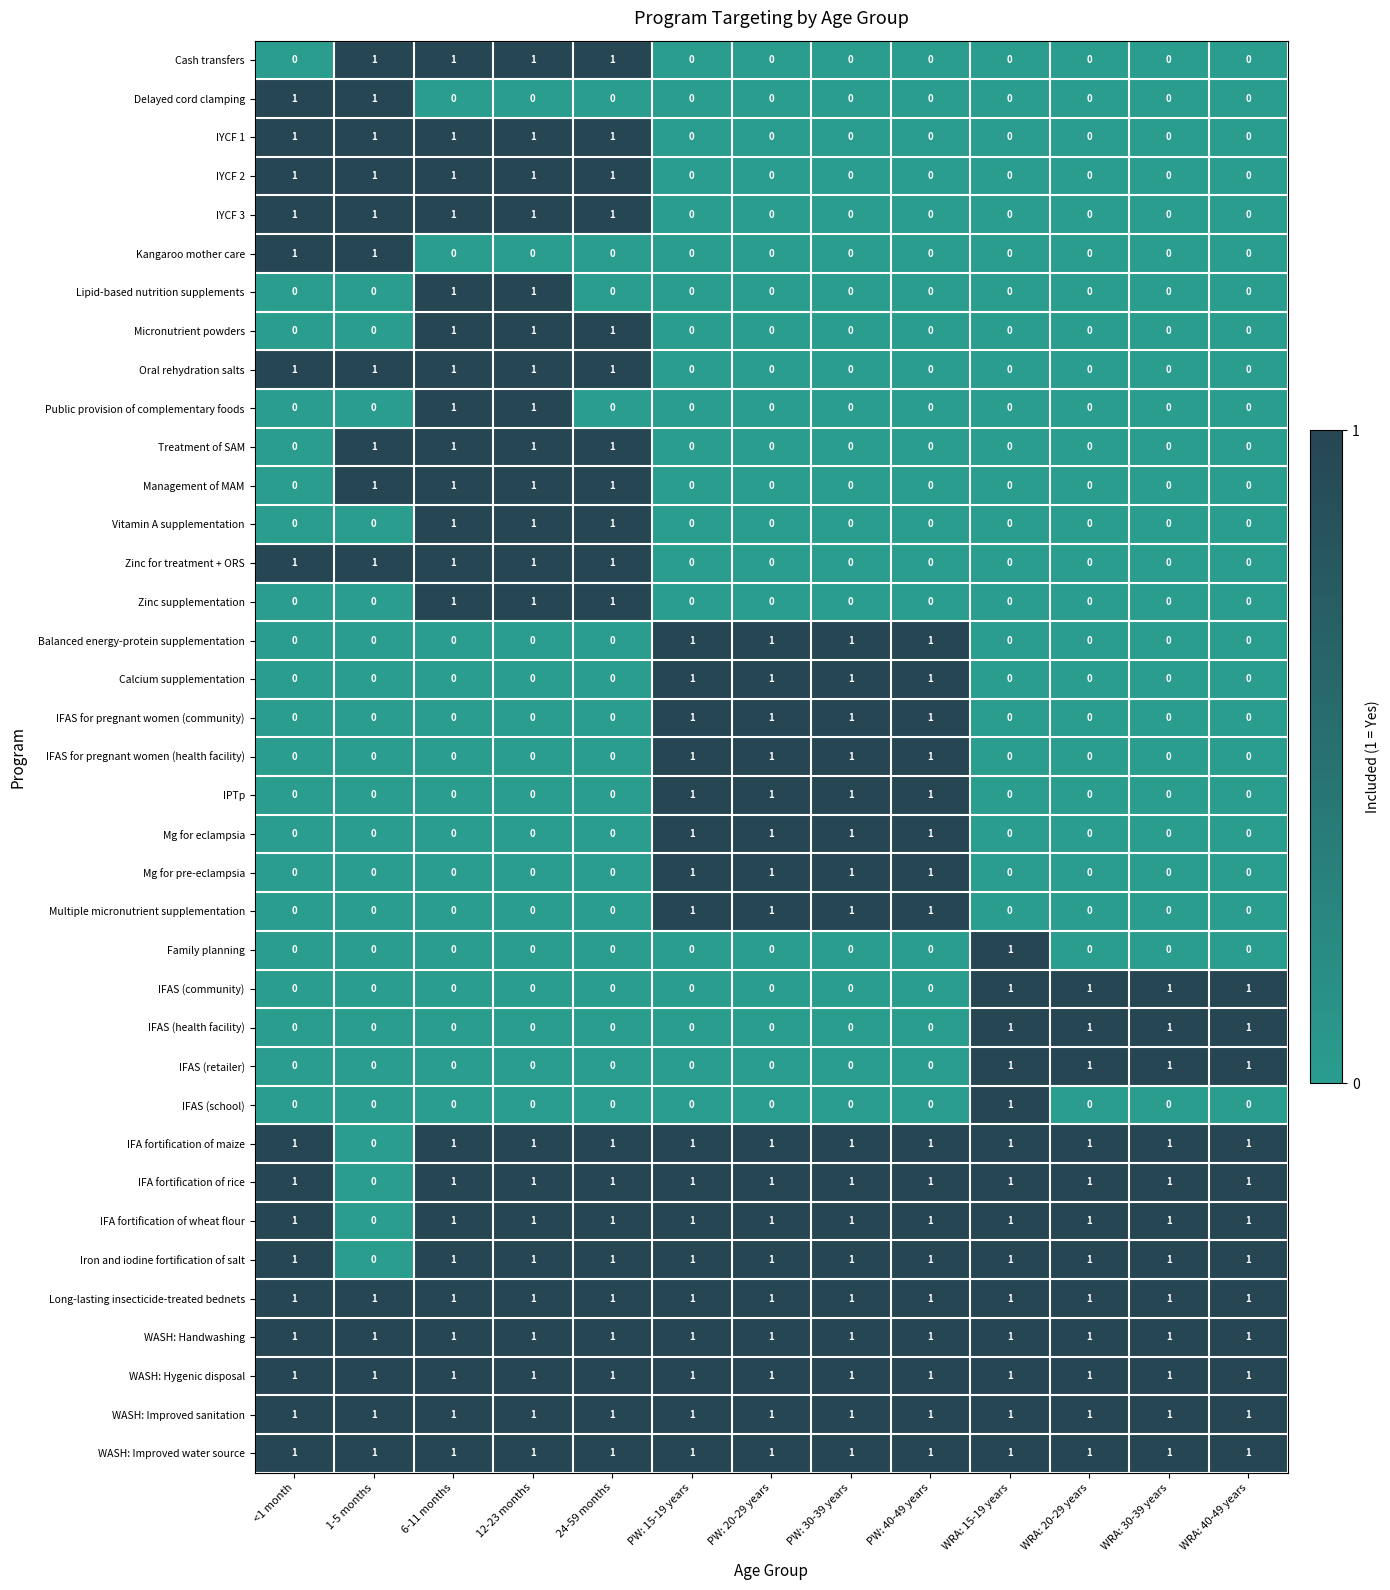

What is the total value across all series at 6-11 months?

22